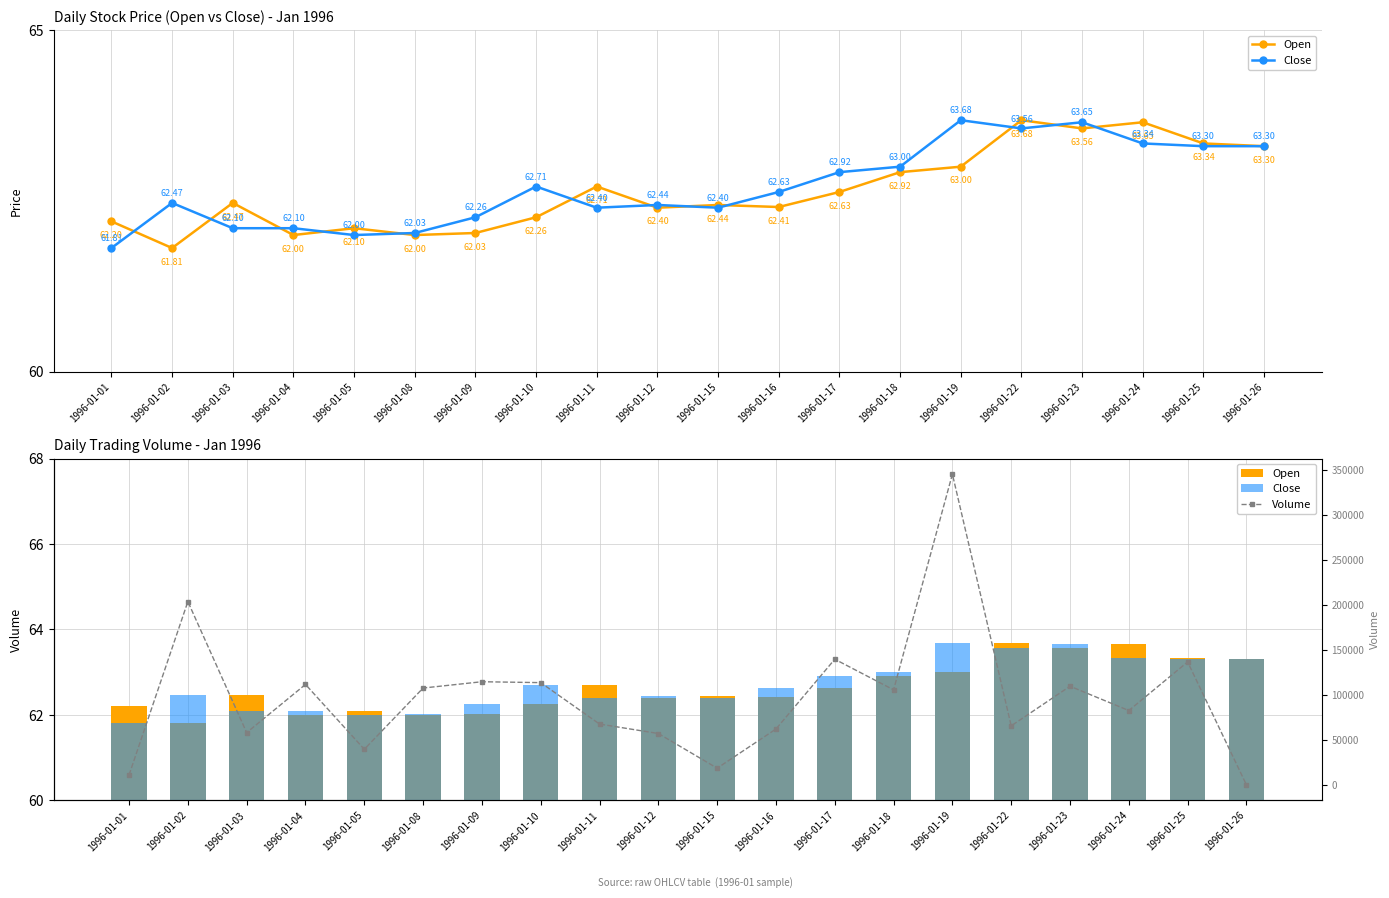

Which series changed the most between 1996-01-01 and 1996-01-23?

Volume